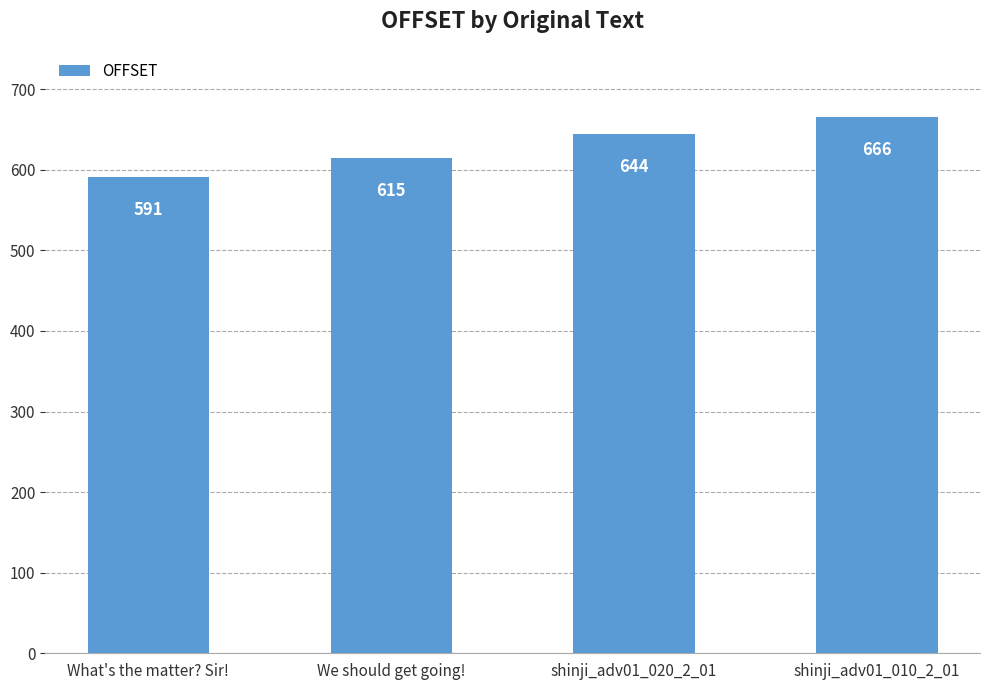

True or false: the data shows 644 at shinji_adv01_020_2_01.

True